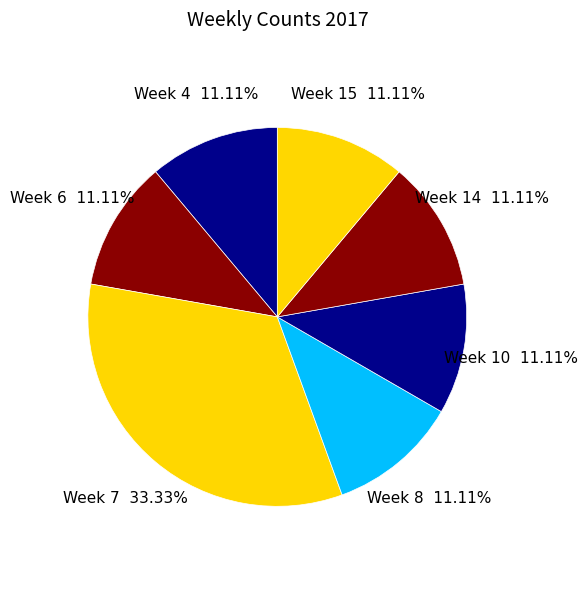

Which slice is the largest?

Week 7